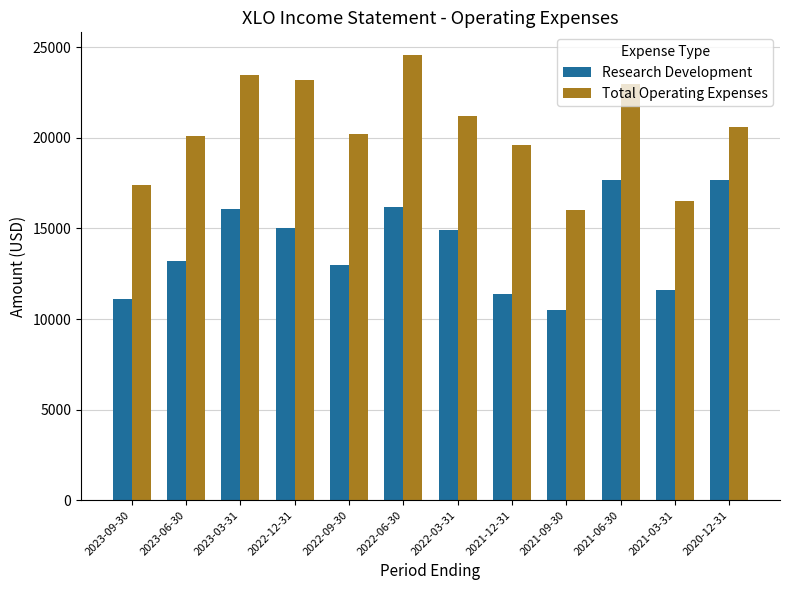

What position from the left is 2021-12-31?

8